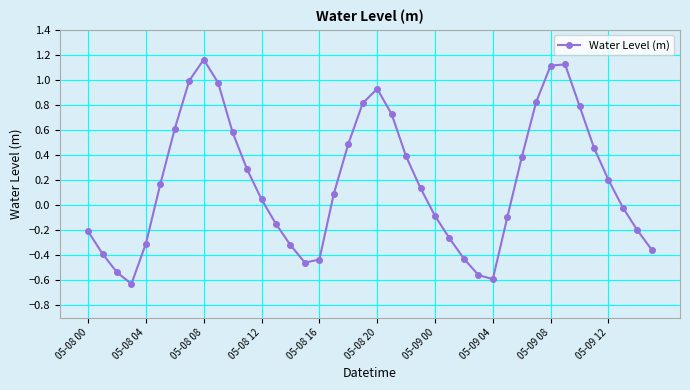

How many distinct data groups are displayed?

1